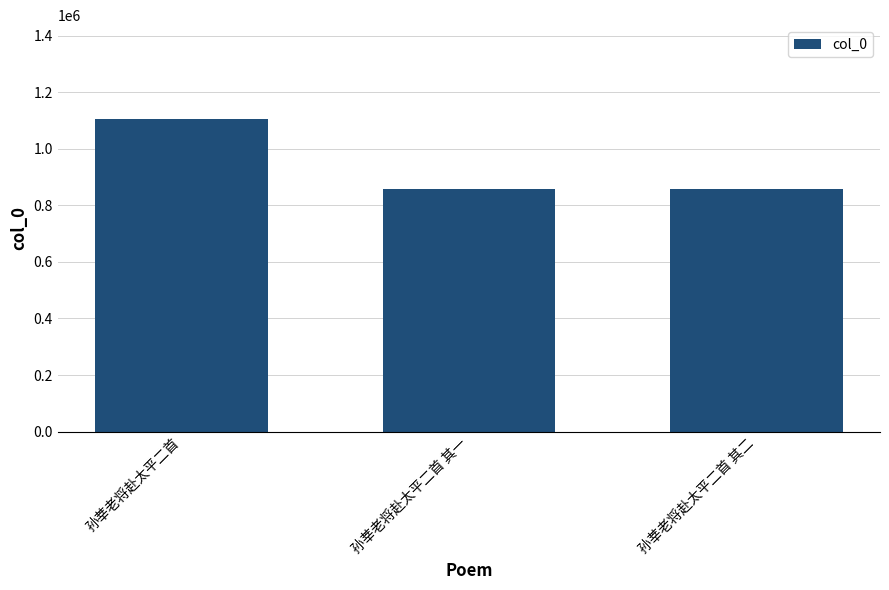

What is the change in value from 孙莘老将赴太平二首 to 孙莘老将赴太平二首 其一?

-248943